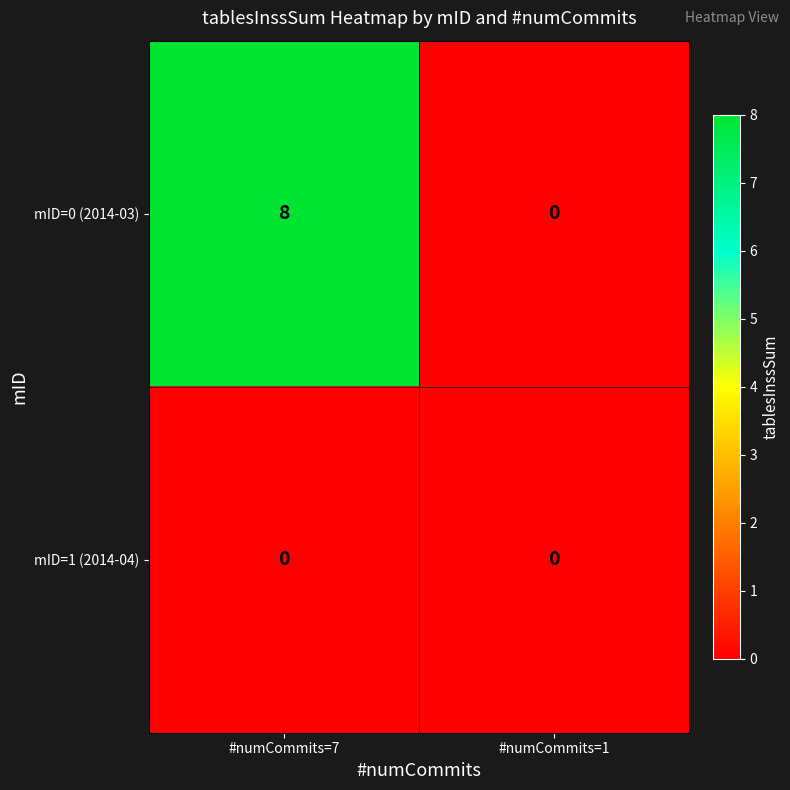

Reading left to right, list all the values displayed in this chart.

mID=0 (2014-03): #numCommits=7=8	#numCommits=1=0
mID=1 (2014-04): #numCommits=7=0	#numCommits=1=0